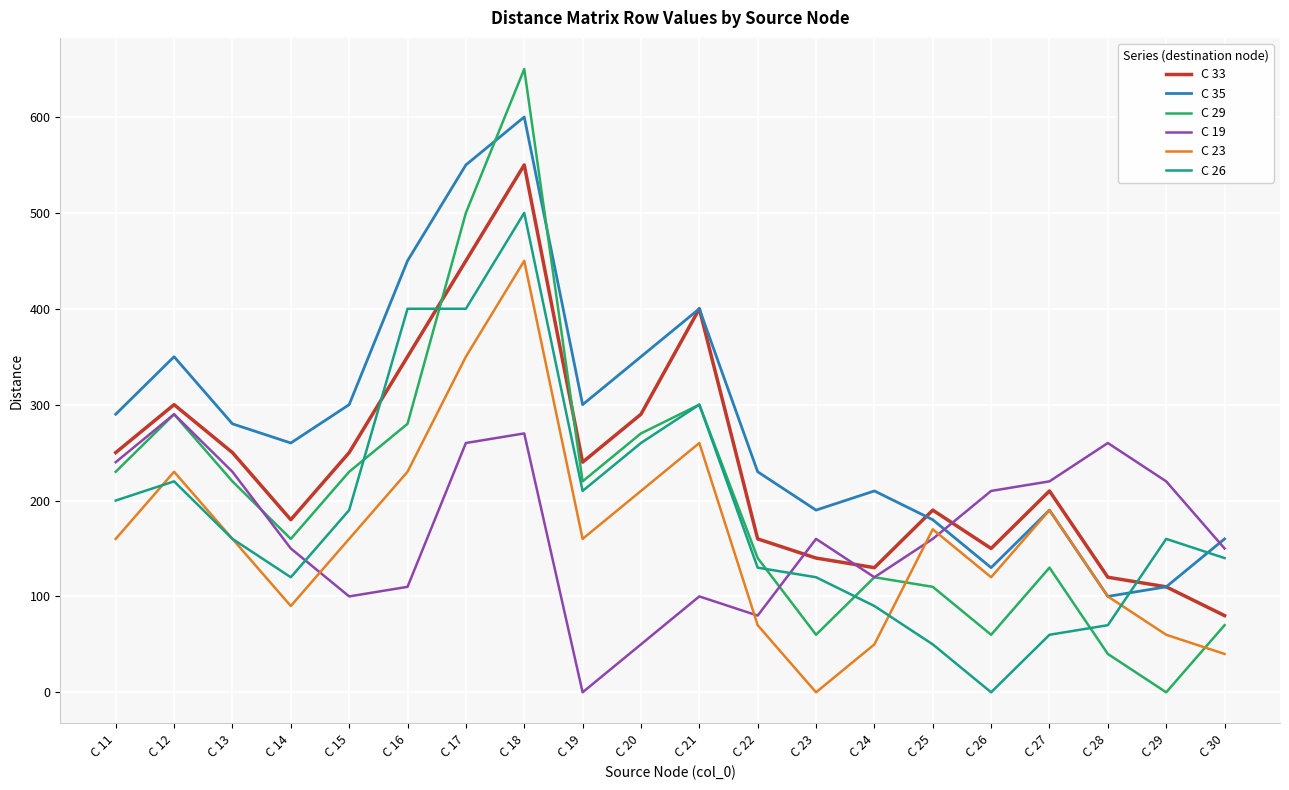

Where is the first local minimum for C 19?

C 15